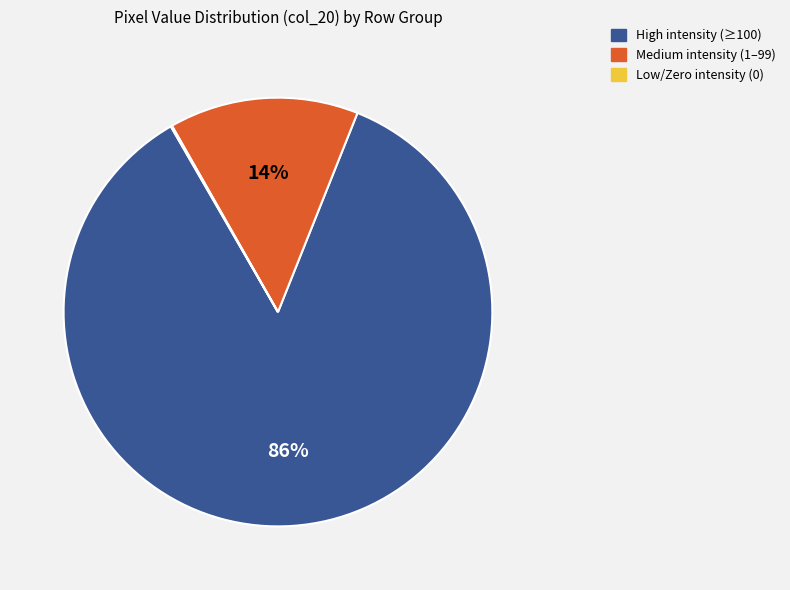

Is there a majority slice in this chart?

Yes